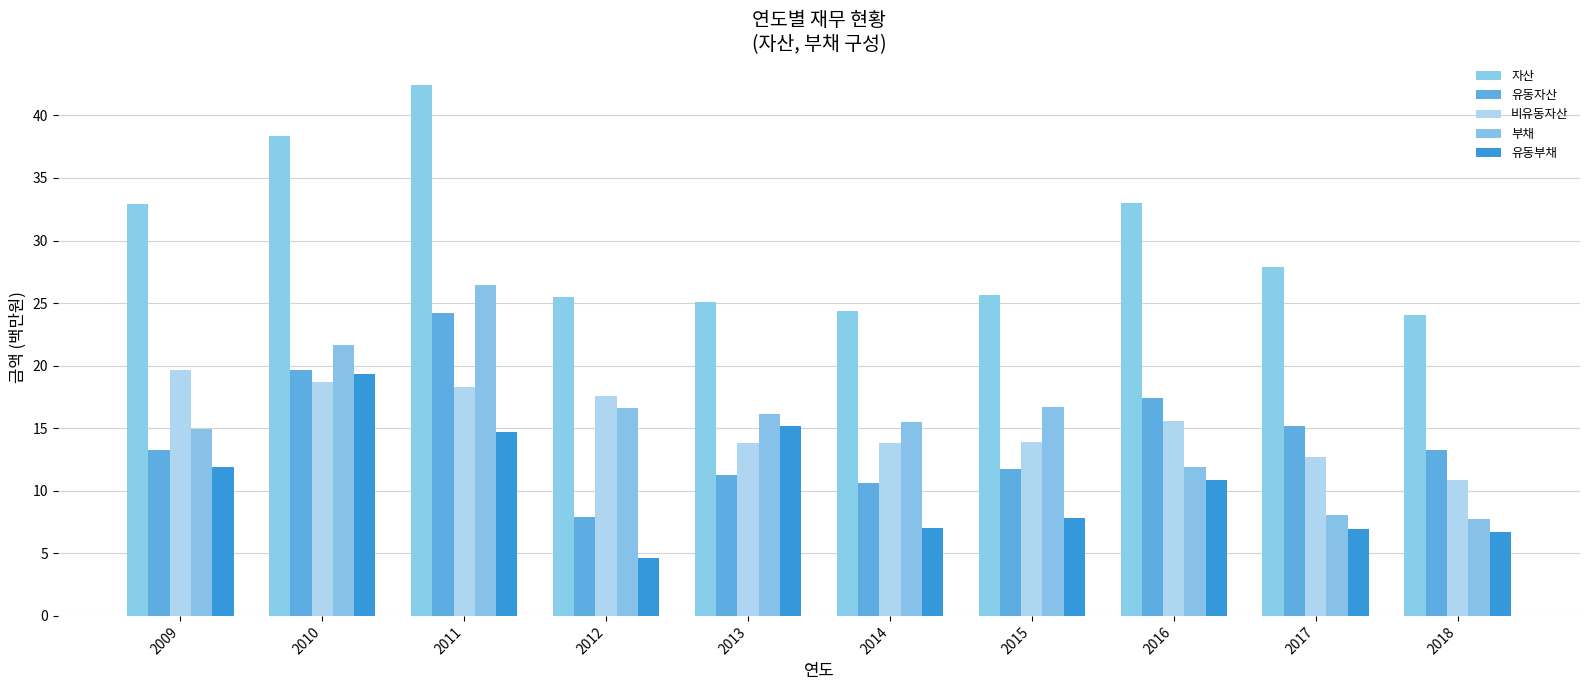

What is the average value of the 비유동자산 series?

15.5